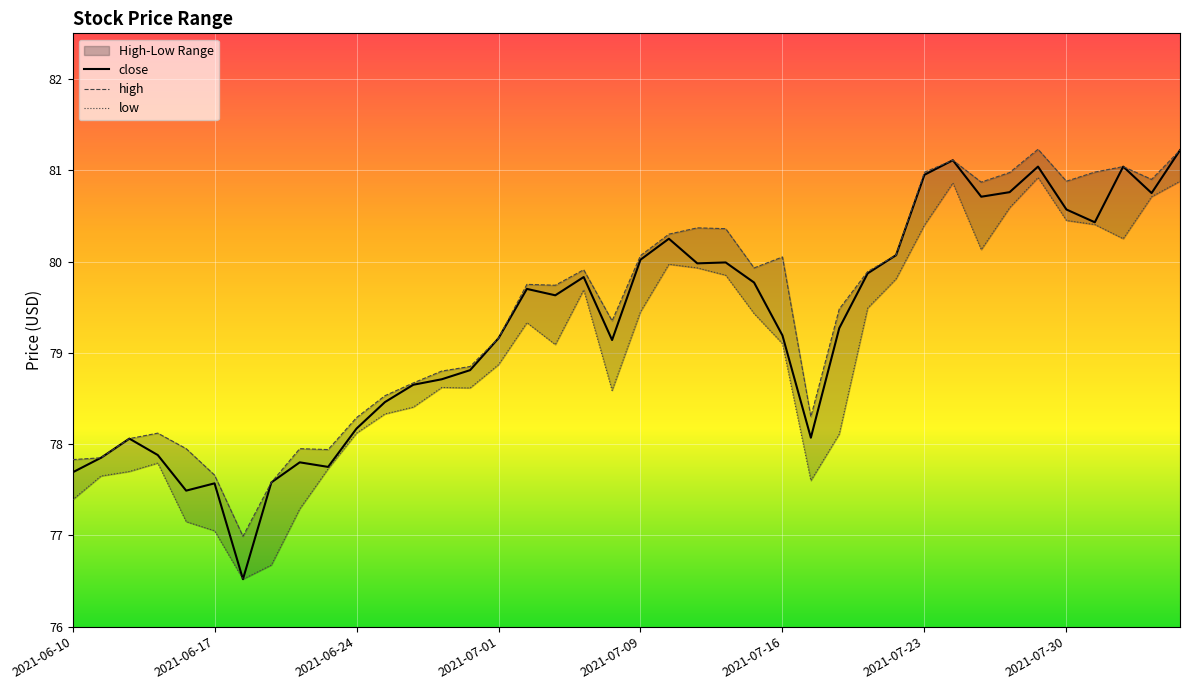

Which series has the widest spread of values?

close